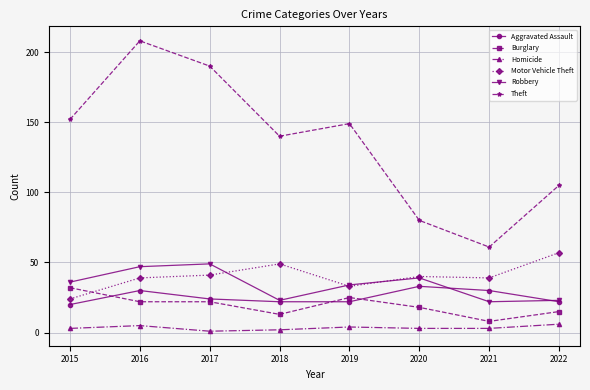

What is the minimum value shown in the chart?

1